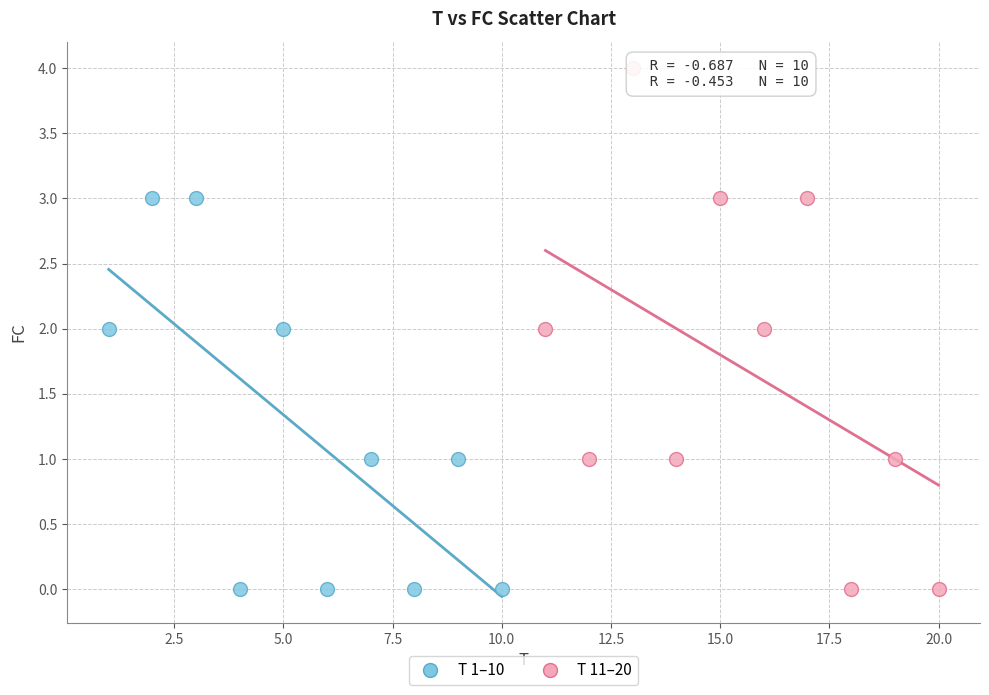

Which series contains the highest Y value?

T 11–20